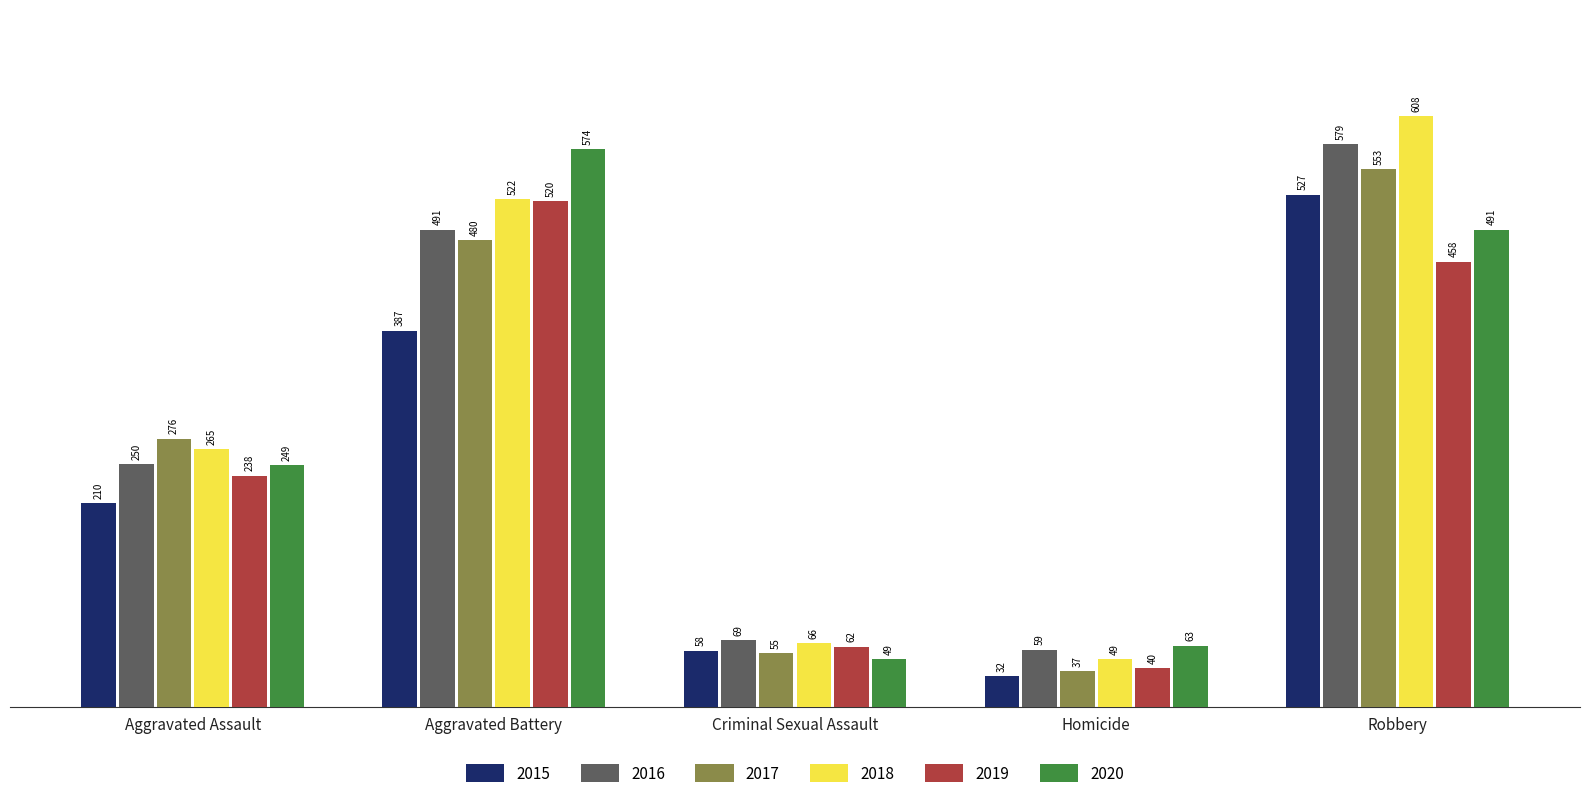

What is the spread (max minus min) of values at Aggravated Battery?

187